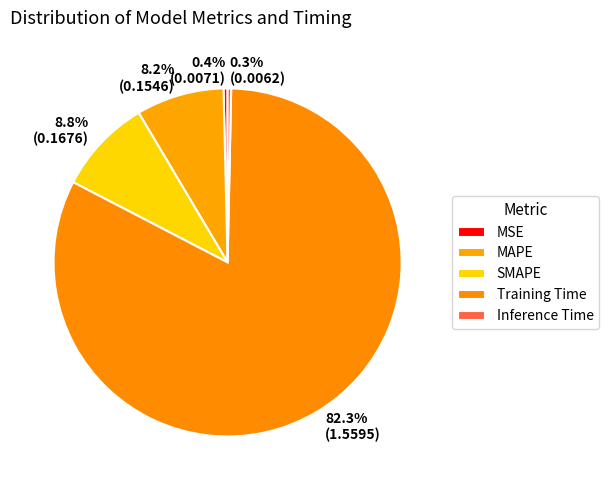

To the nearest percent, what is the average slice percentage?

20%